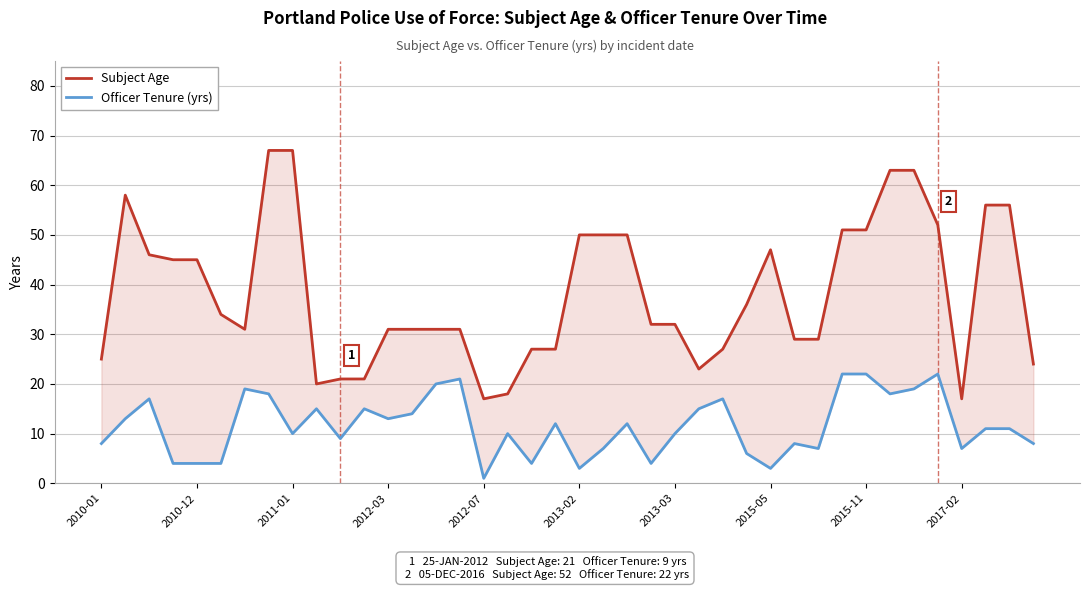

At how many categories does at least one series exceed 12?

40